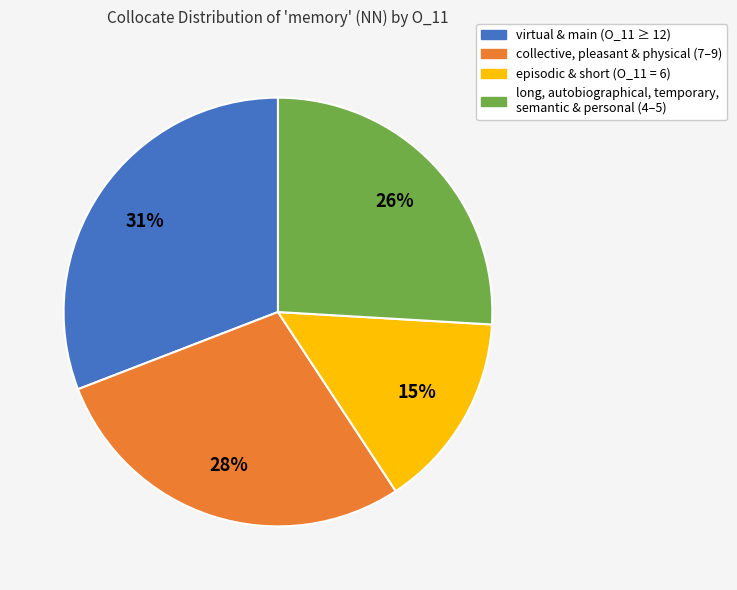

Is the sum of collective, pleasant & physical (7–9) and long, autobiographical, temporary, semantic & personal (4–5) greater than half?

Yes